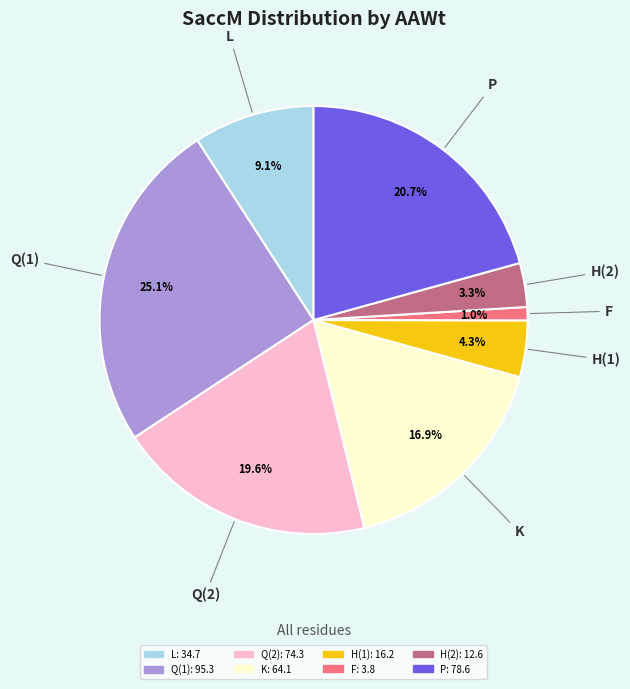

How many slices are in this pie chart?

8